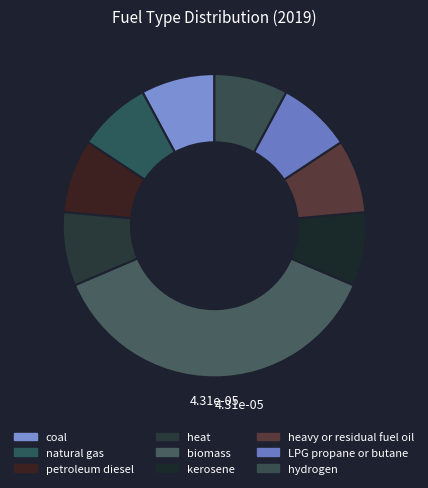

What percentage is the heavy or residual fuel oil slice, to the nearest percent?

8%